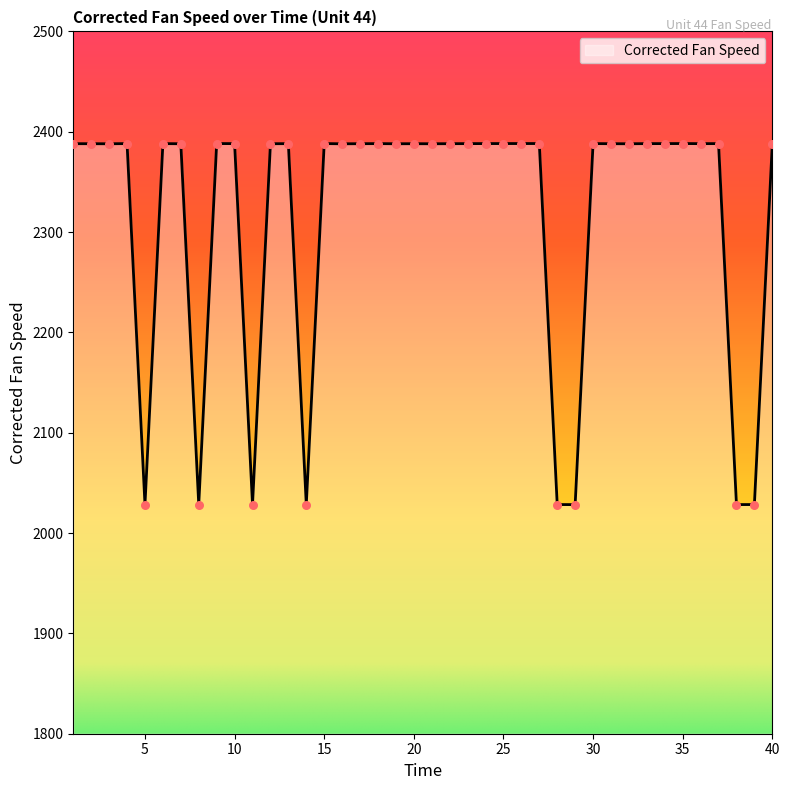

What is the greatest value displayed?

2388.2